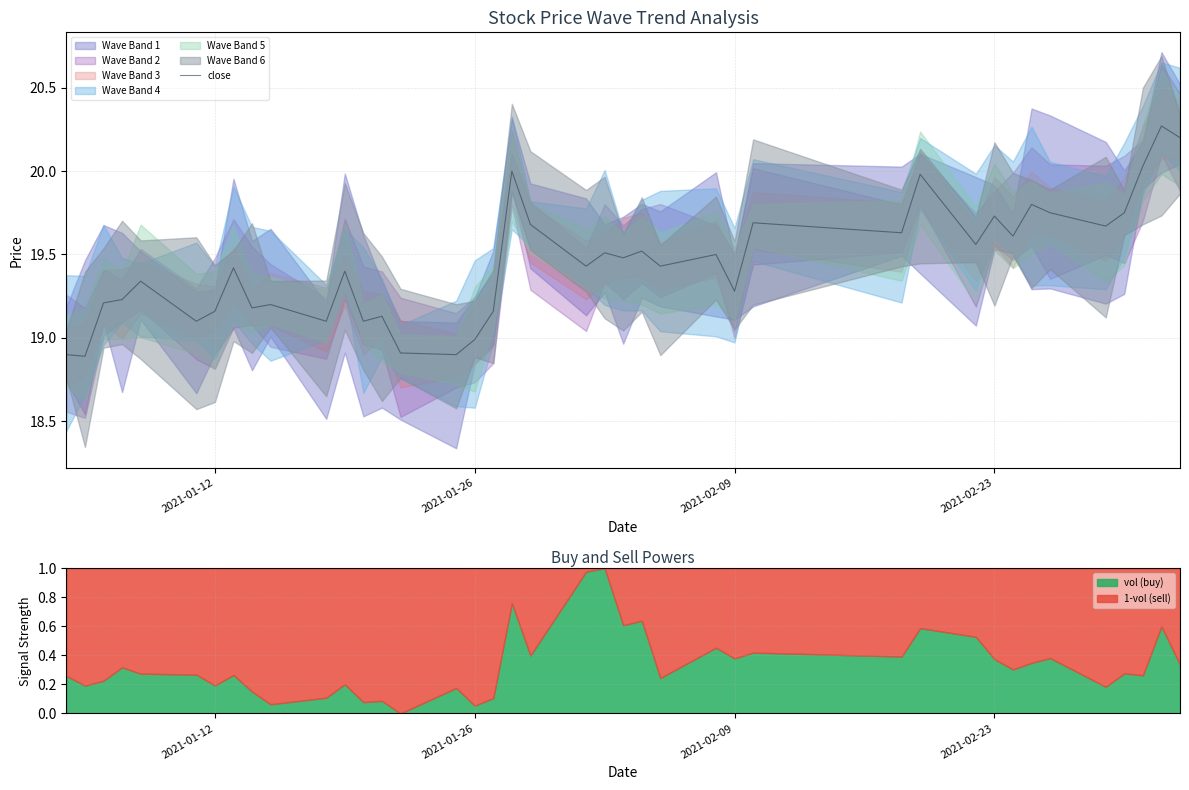

True or false: the data has more than 1 interior local peaks.

True